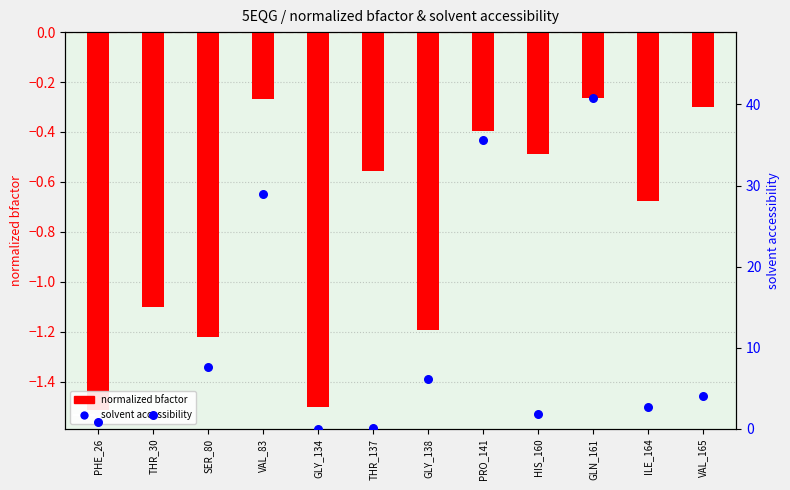

At which category is the sum across all series the highest?

GLN_161